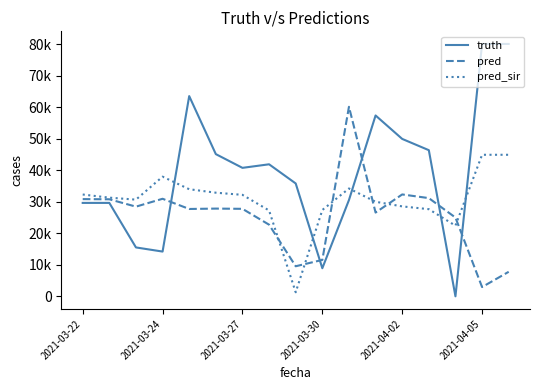

Which series ends up on top after the final intersection of truth and pred?

truth